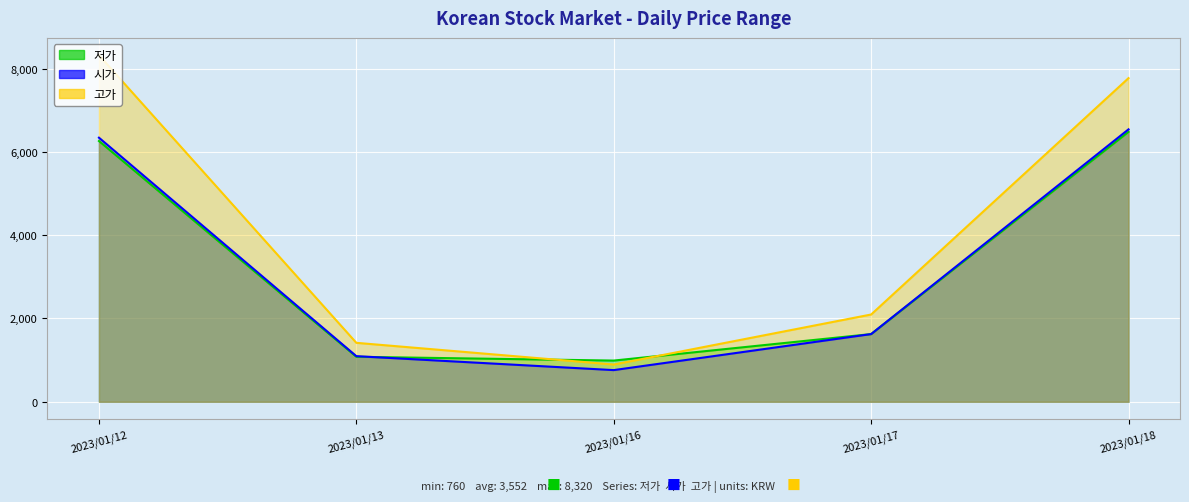

Rank the series by their maximum value, from lowest to highest.

저가, 시가, 고가